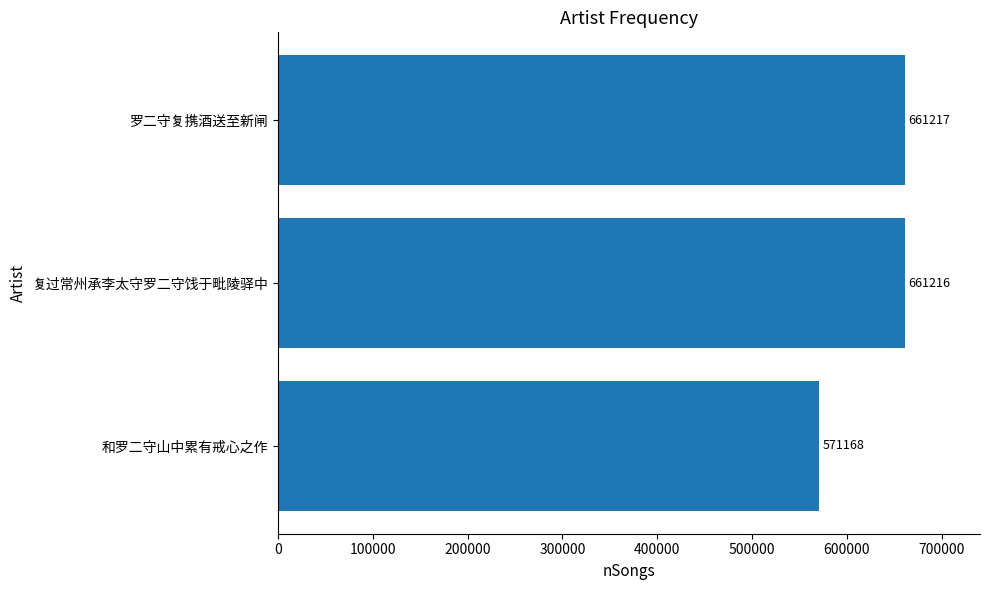

Reading bottom to top, what are all the values shown in this chart?

571168	661216	661217